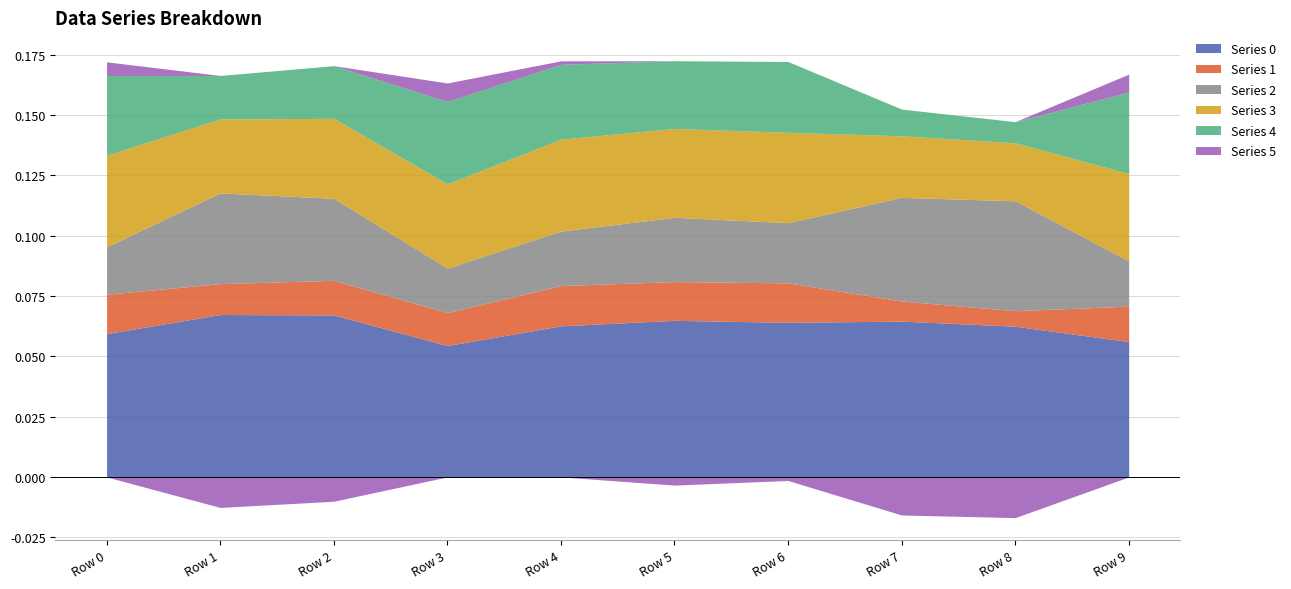

Which category has the lowest value across all series?

Row 8